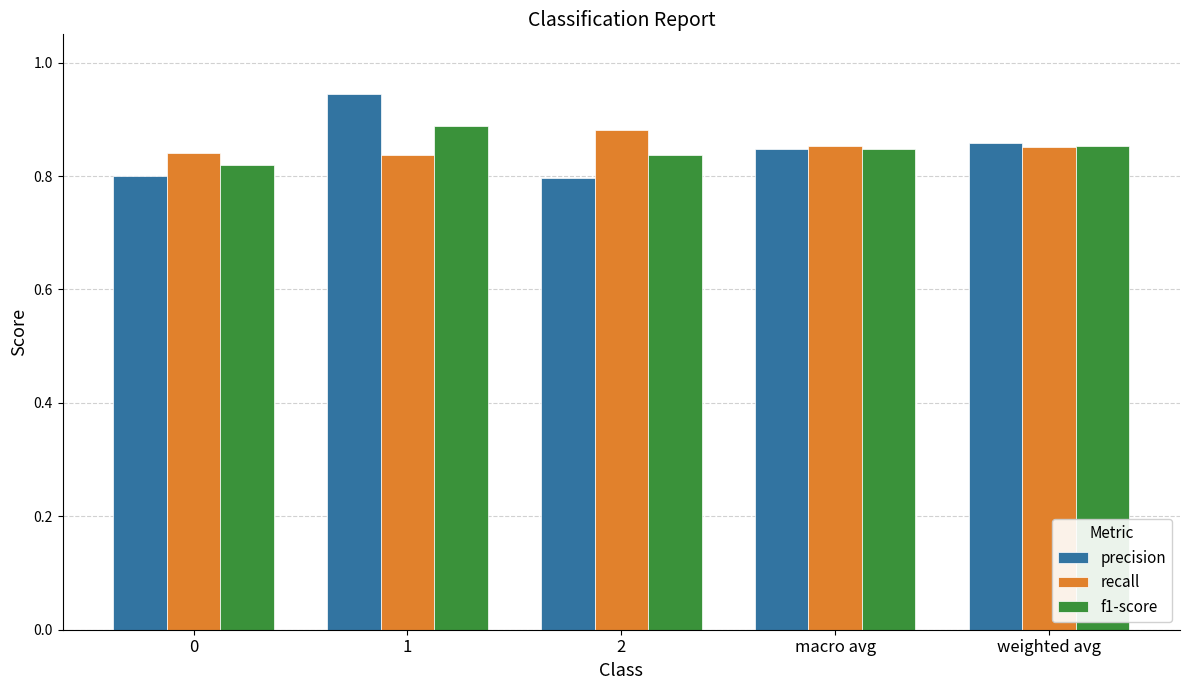

How many bars are there in each group?

3